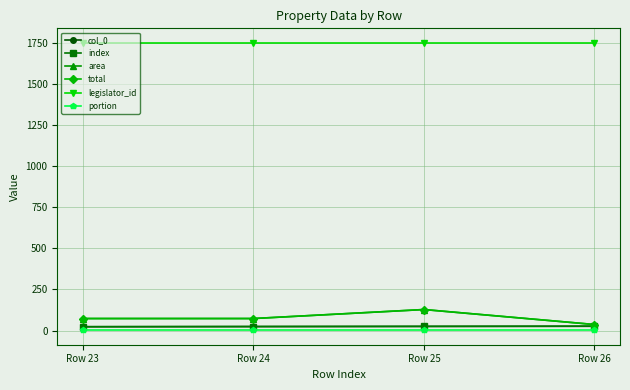

Is this an area chart (filled region under the line)?

No